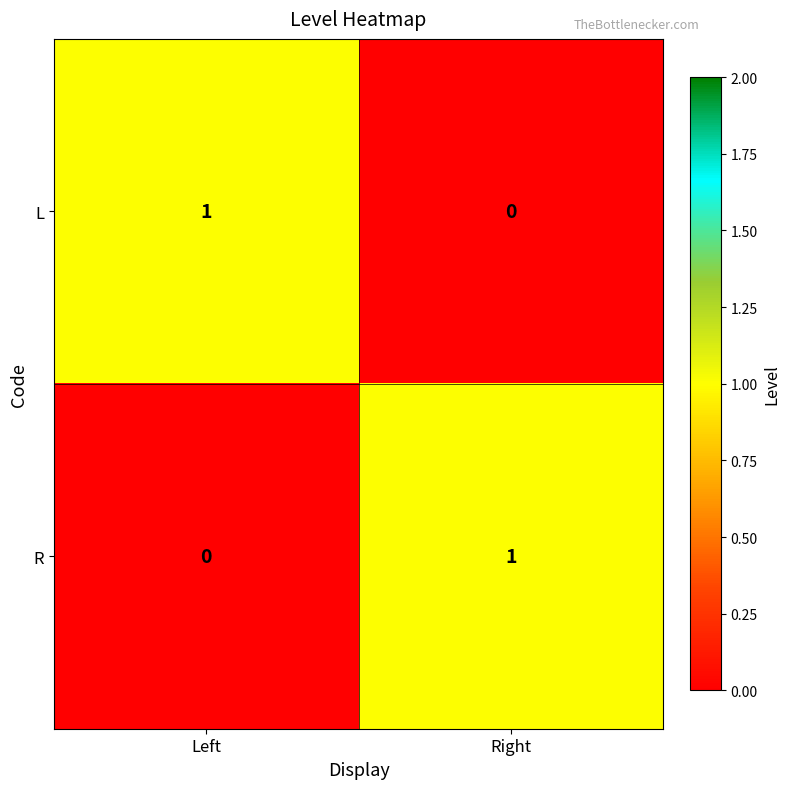

Rank the categories by R value from lowest to highest.

Left, Right